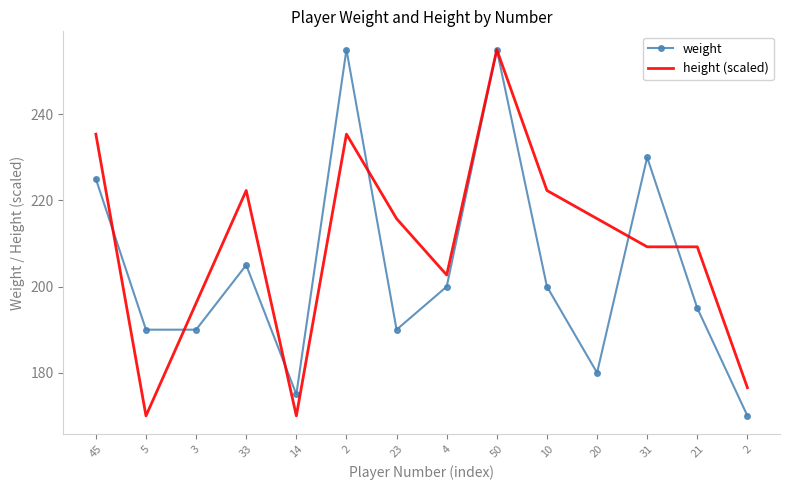

What are all the series names shown in the legend?

weight, height (scaled)